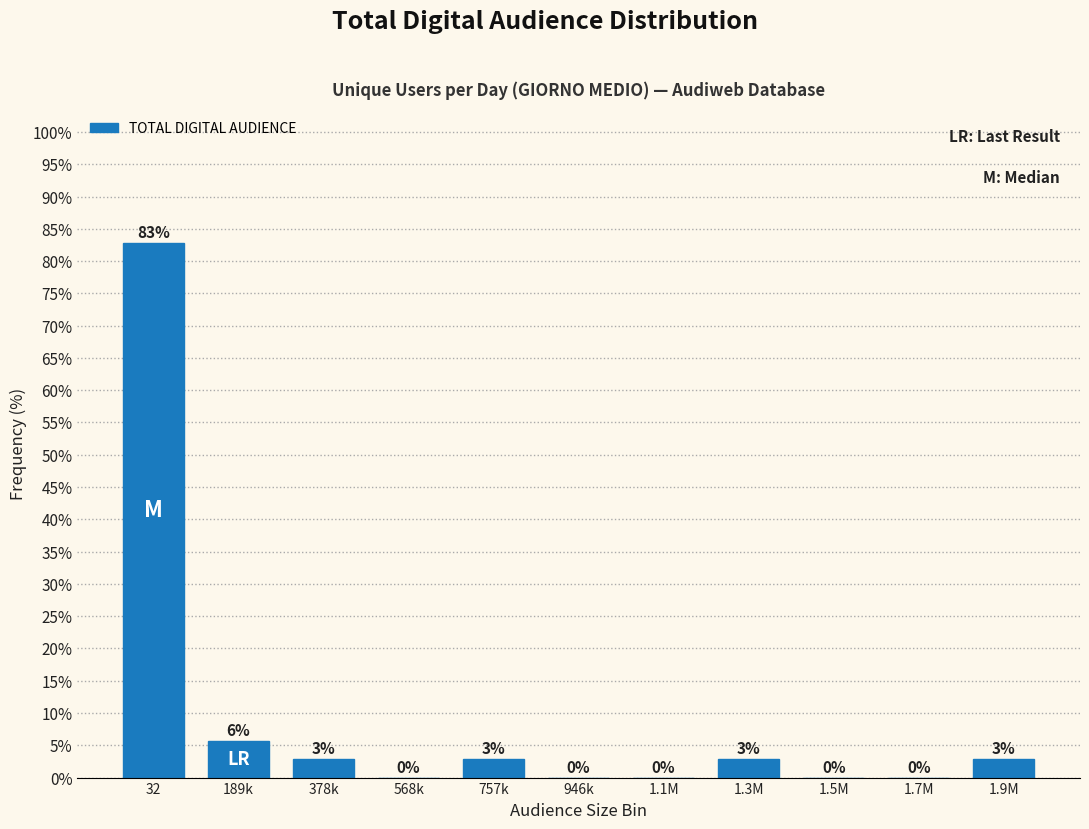

Is it true that the value at 1.5M is 41.5?

False